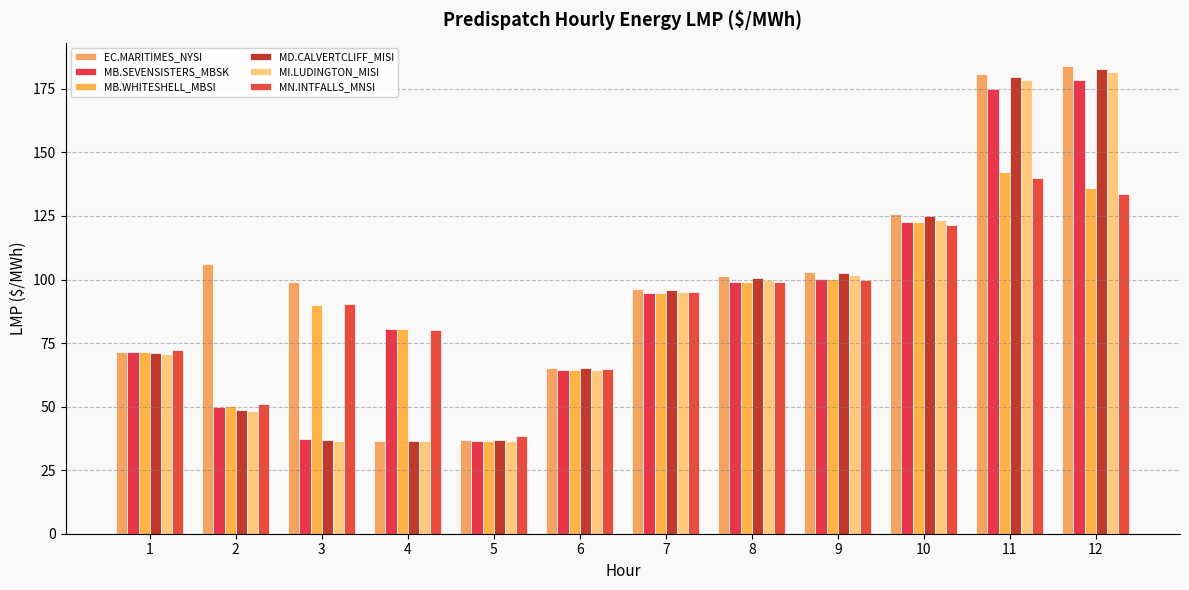

How many bars are there in each group?

6